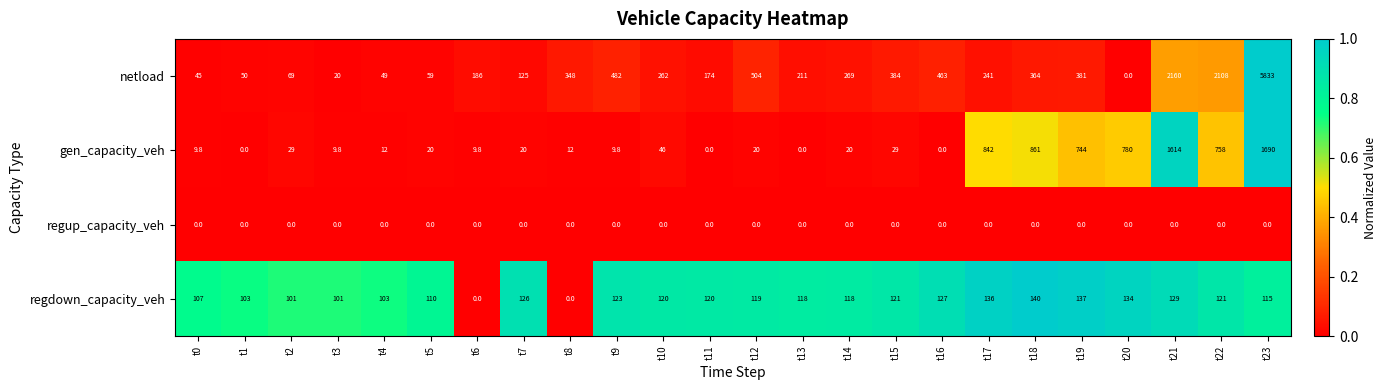

At how many categories does at least one series exceed 418?

10